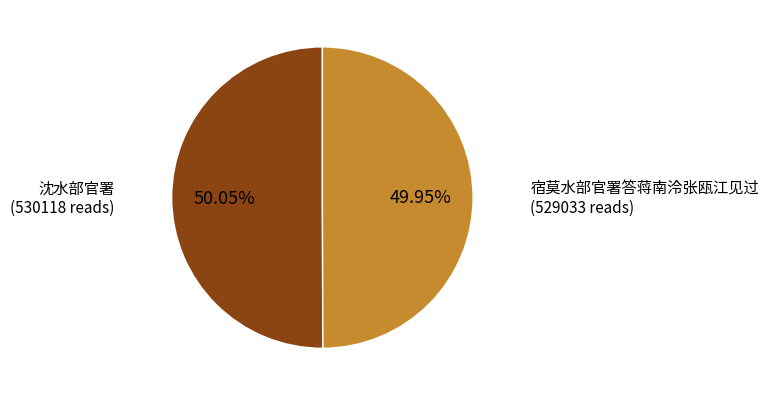

Approximately how many times larger is the value at 宿莫水部官署答蒋南泠张瓯江见过 compared to 沈水部官署?

1.0